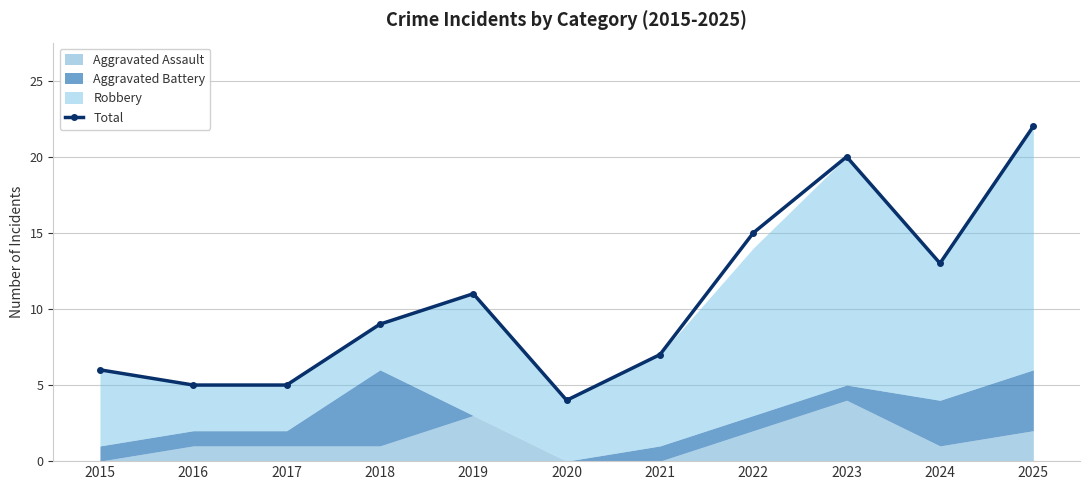

Reading left to right, list all the values displayed in this chart.

6	5	5	9	11	4	7	15	20	13	22